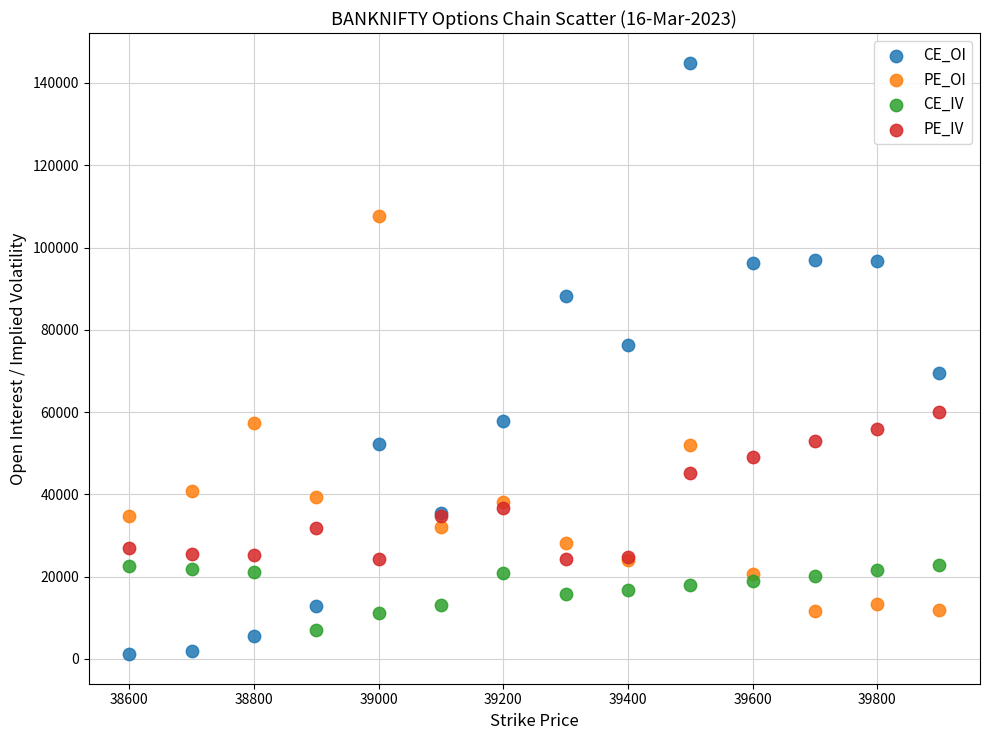

Which series has the widest spread of Y values?

CE_OI